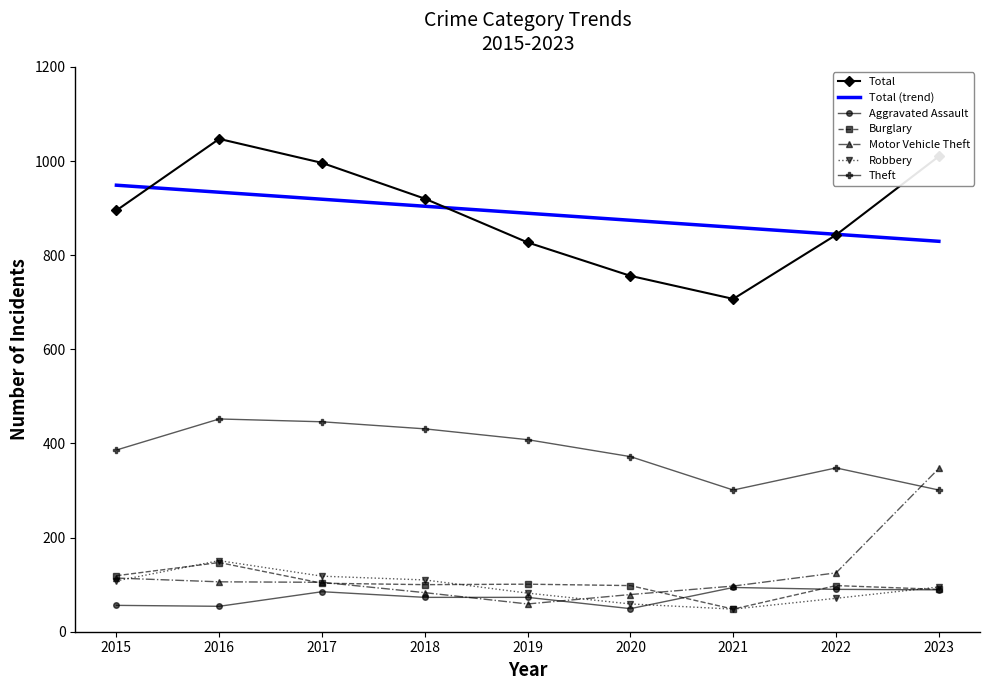

At 2017, list the series in order from largest to smallest.

Total, Theft, Robbery, Motor Vehicle Theft, Burglary, Aggravated Assault